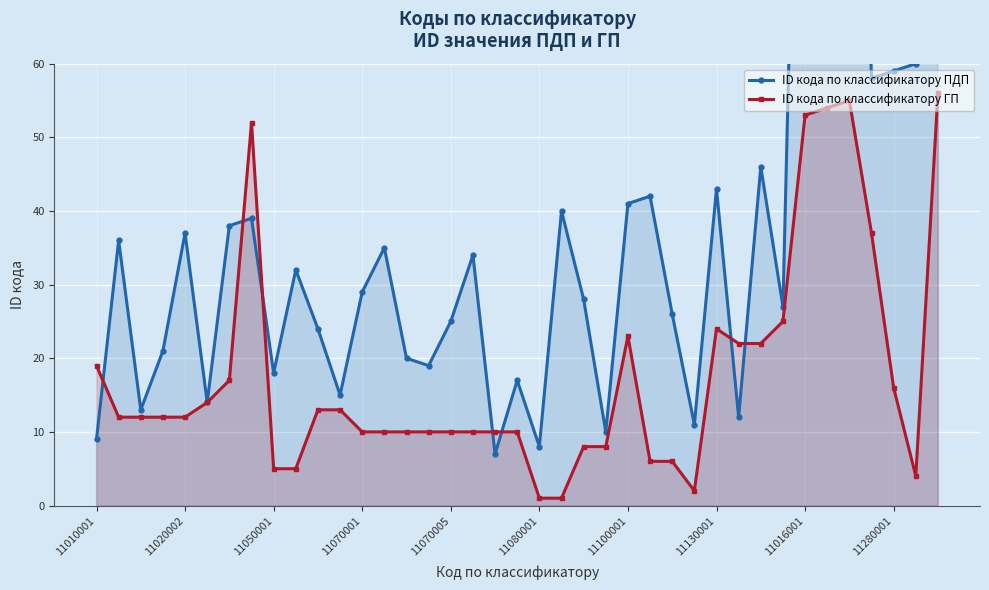

The value of ID кода по классификатору ГП at 11100001 is 23. True or false?

True